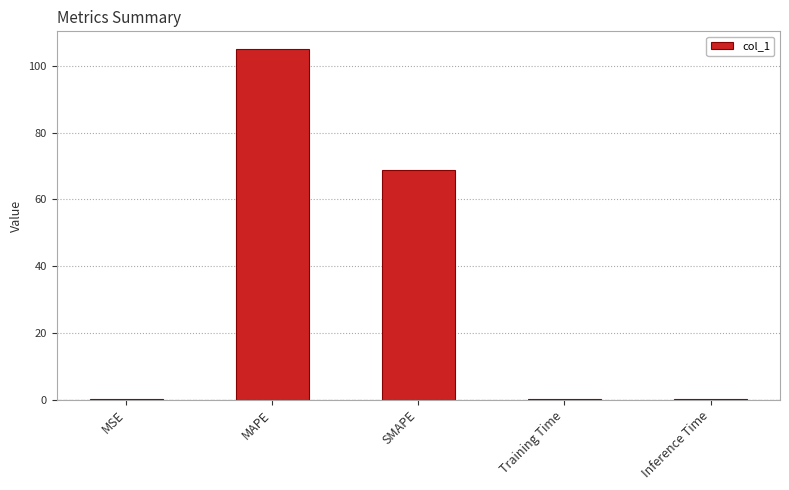

Which label corresponds to the largest value in the chart?

MAPE